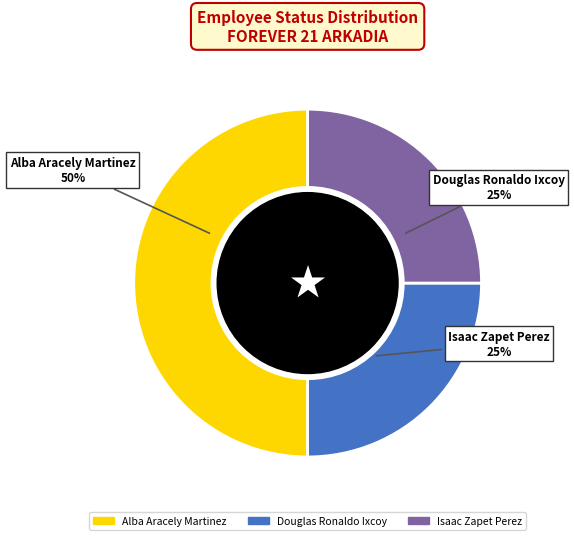

To the nearest percent, what is the average slice percentage?

33%